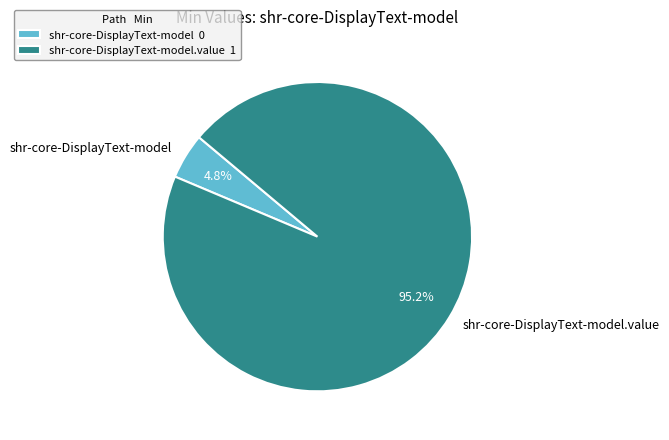

What is the majority slice?

shr-core-DisplayText-model.value